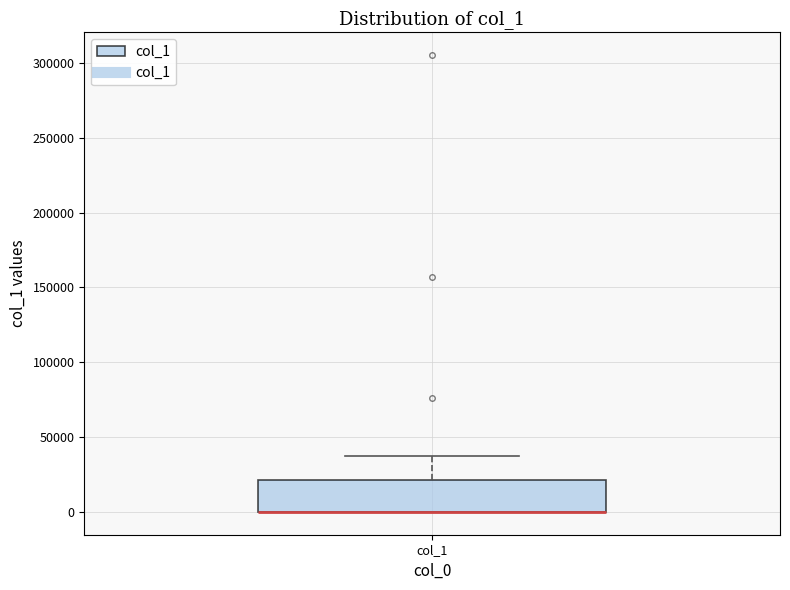

Where is the upper edge of the box for col_1 on the y-axis? The values are not printed on the chart, so give them approximately, as read against the axis.

20000